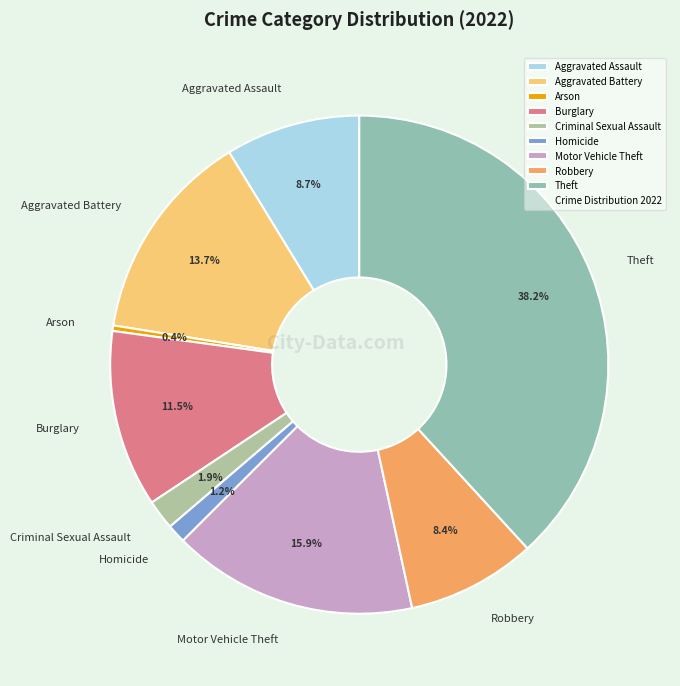

To the nearest percent, what is the difference between the Burglary and Homicide slice percentages?

10%